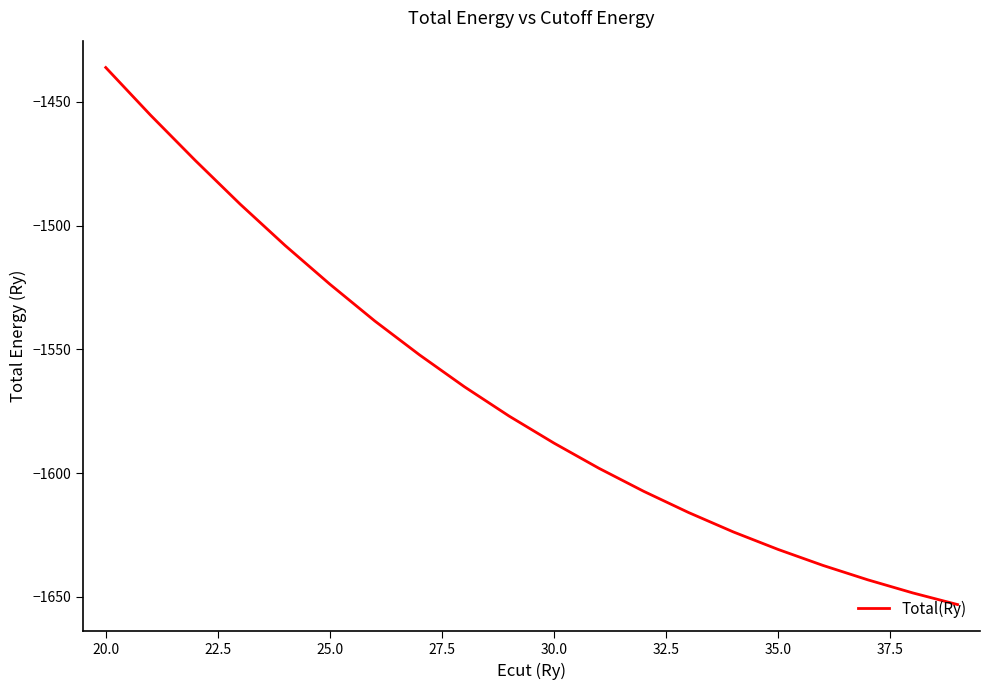

What is the greatest value displayed?

-1436.1